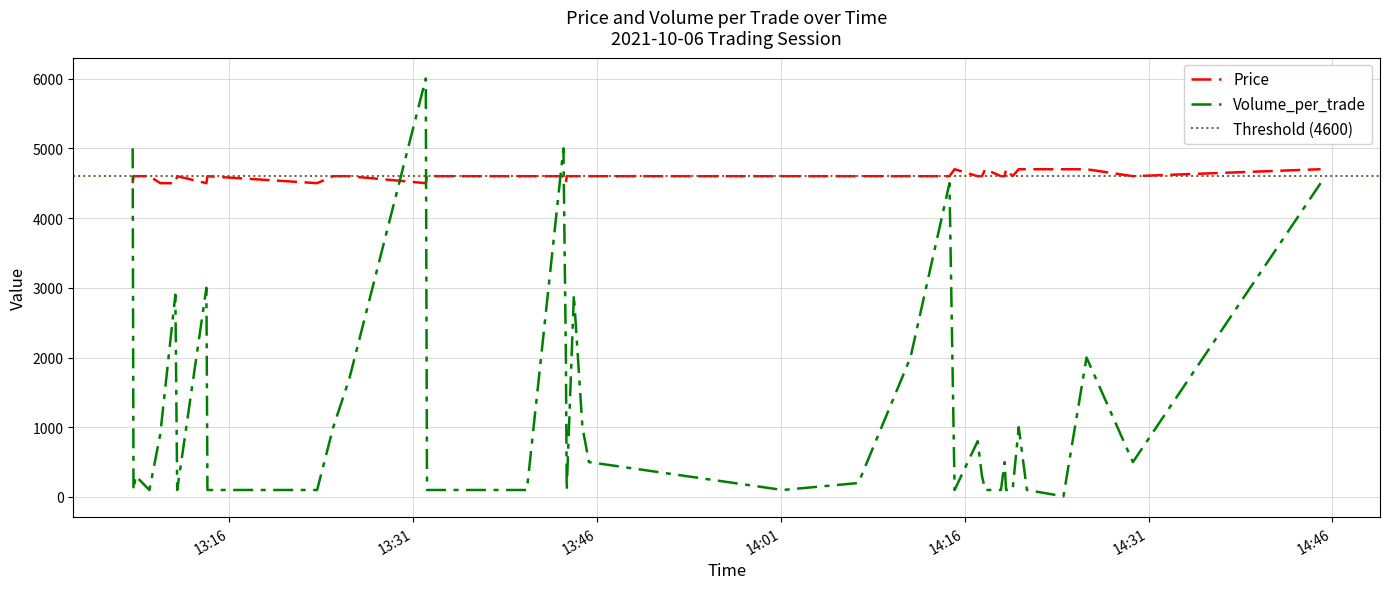

What is the difference between the maximum and minimum values in the Price series?

200